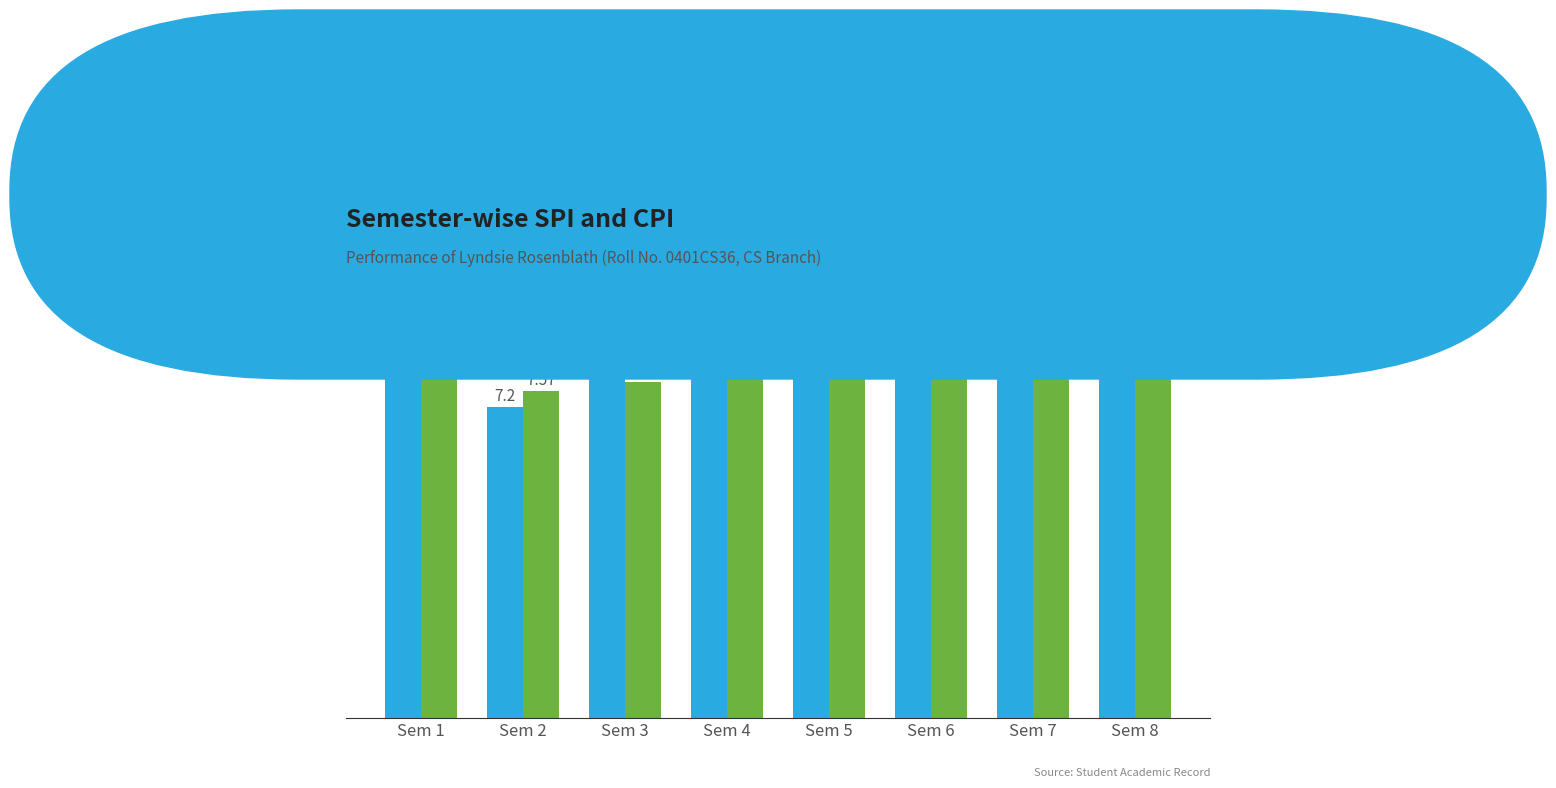

What is the total value across all series at Sem 1?

15.8